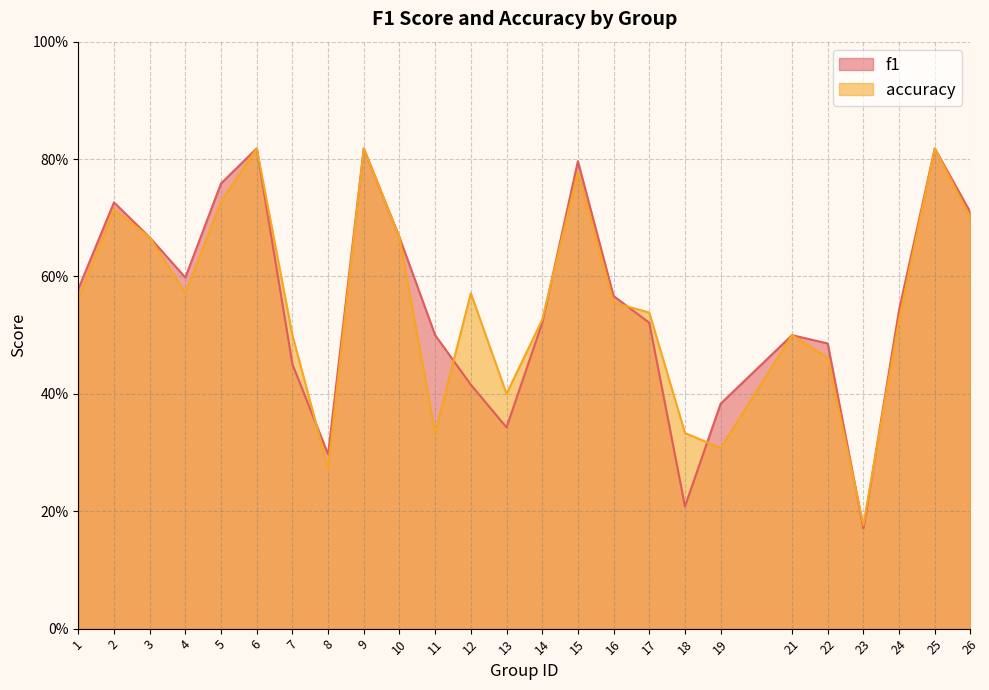

The f1 series shows 0.3 at 8. True or false?

True